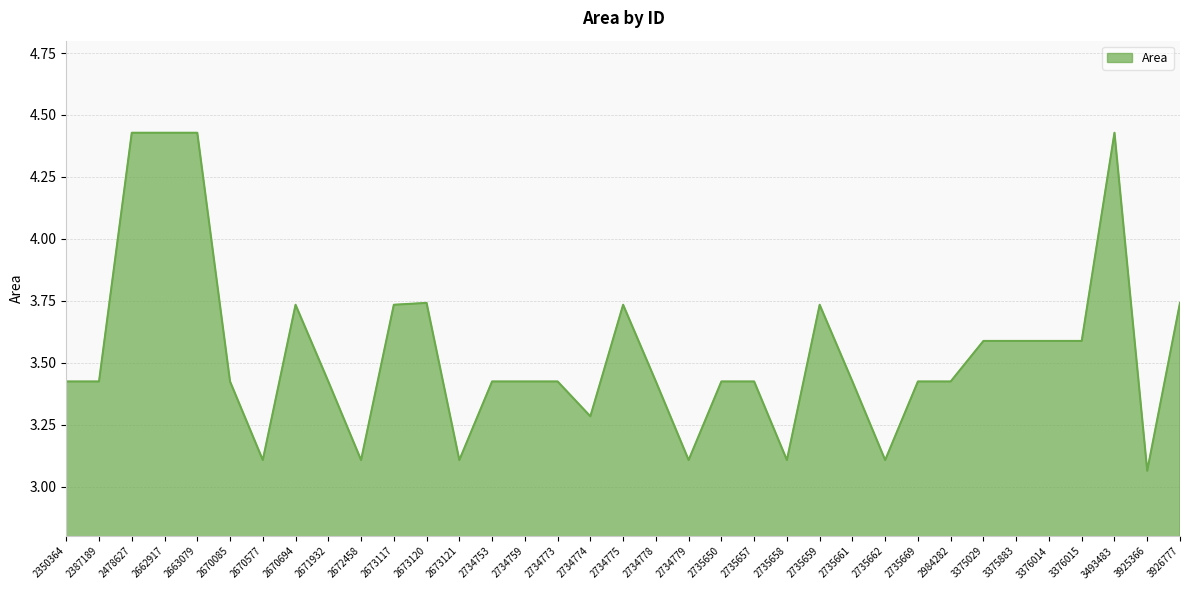

Which category has the lowest value across all series?

3925366